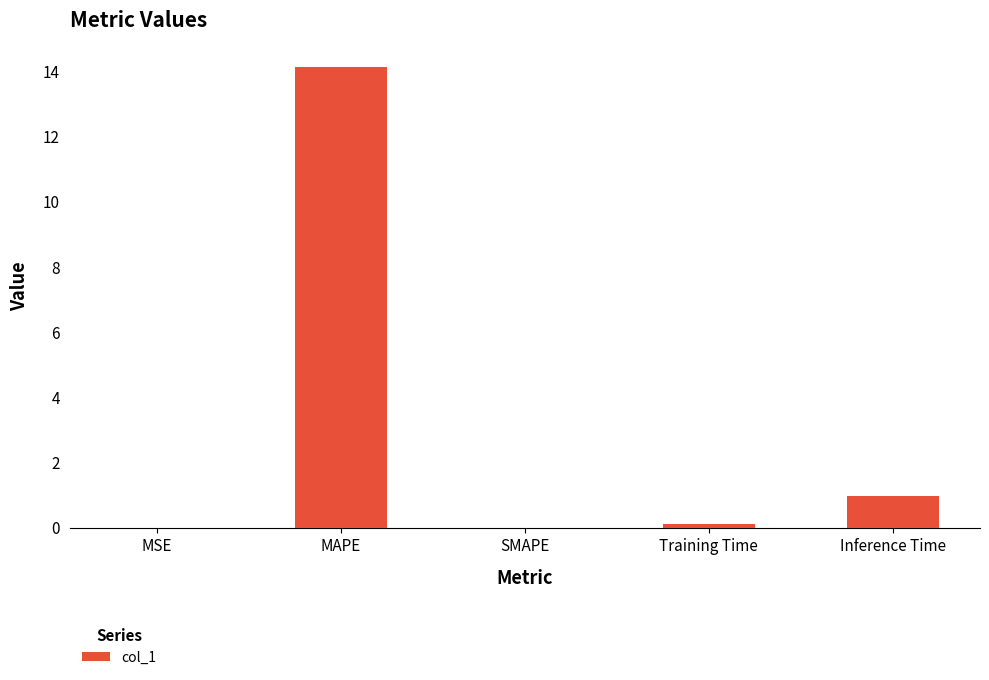

What is the sum of all values?

15.3